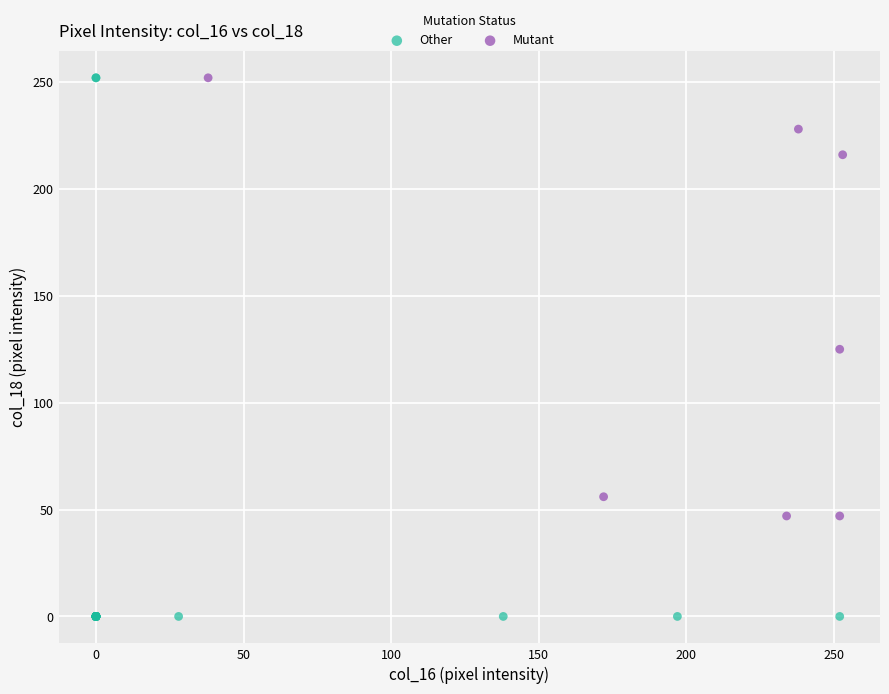

Which series has the widest spread of Y values?

Other